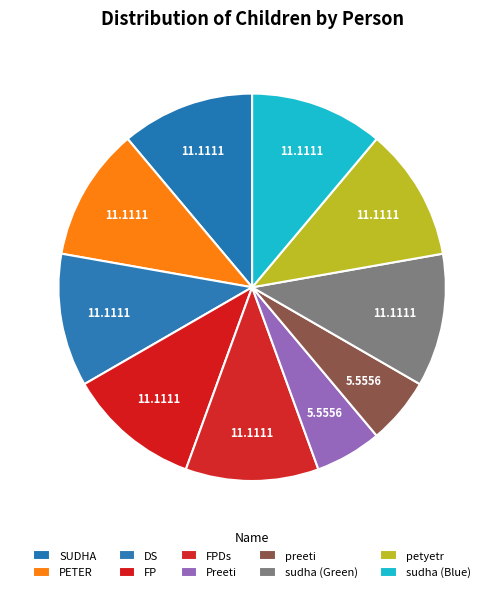

Is there any slice that represents more than half of the pie?

No